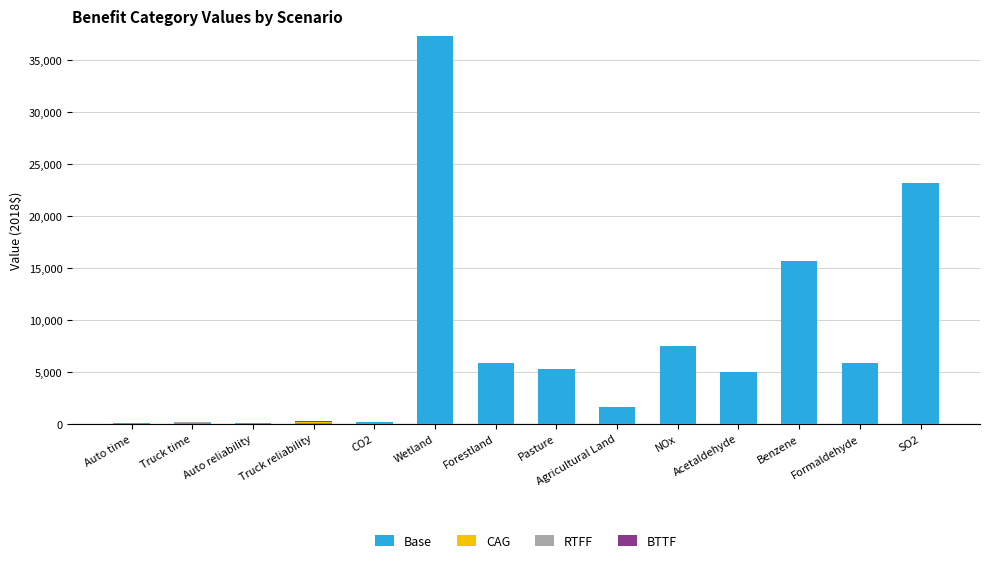

Does the chart contain stacked bars?

Yes